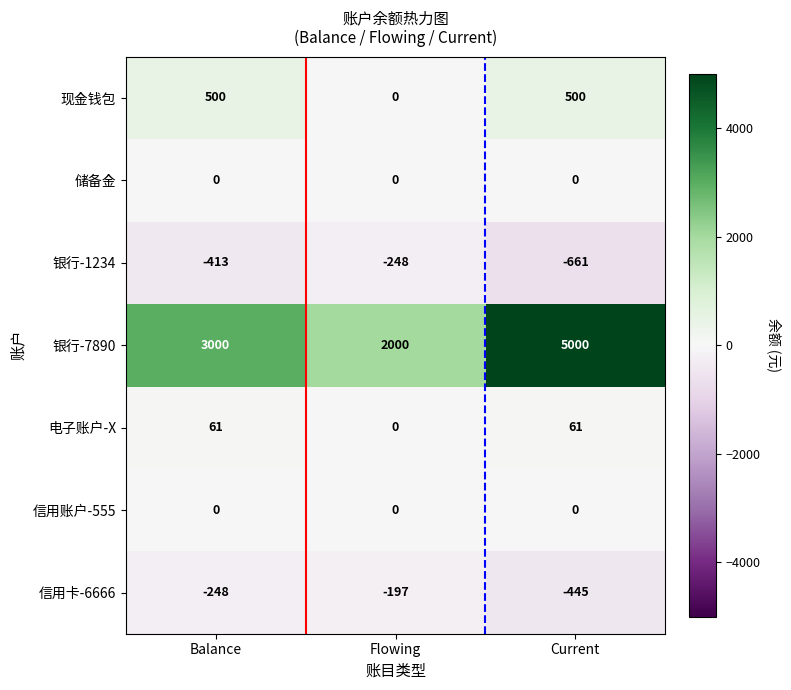

Reading left to right, list all the values displayed in this chart.

现金钱包: 500	0	500
储备金: 0	0	0
银行-1234: -413	-248	-661
银行-7890: 3000	2000	5000
电子账户-X: 61	0	61
信用账户-555: 0	0	0
信用卡-6666: -248	-197	-445